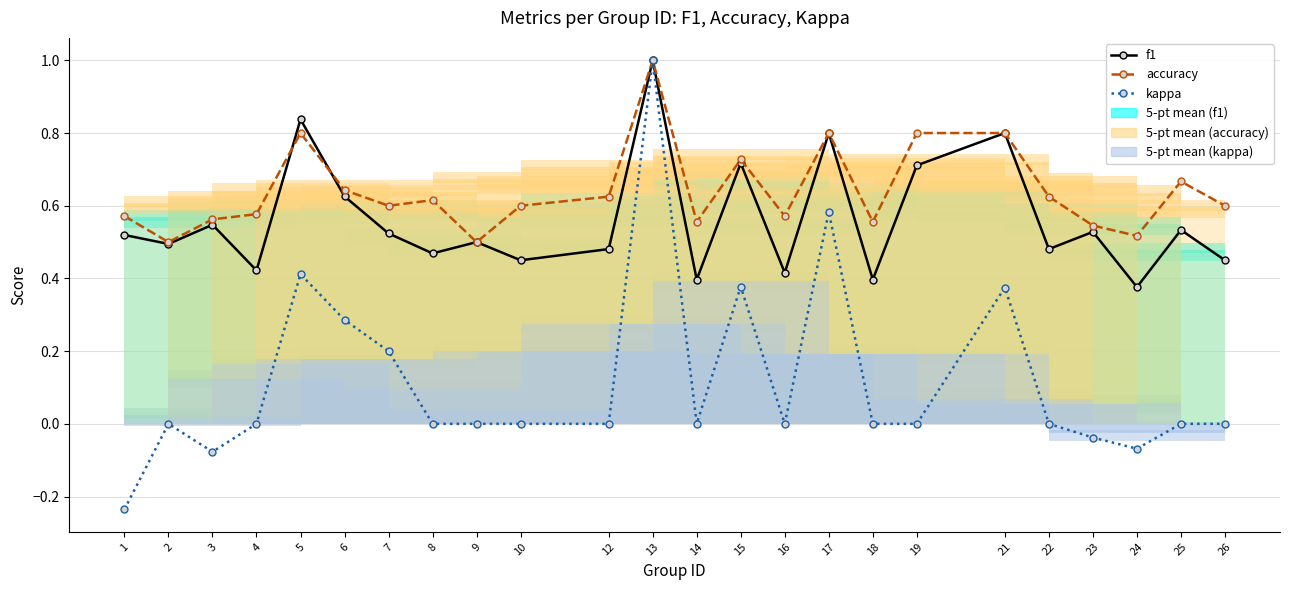

Rank the series by their average value, from highest to lowest.

accuracy, f1, kappa